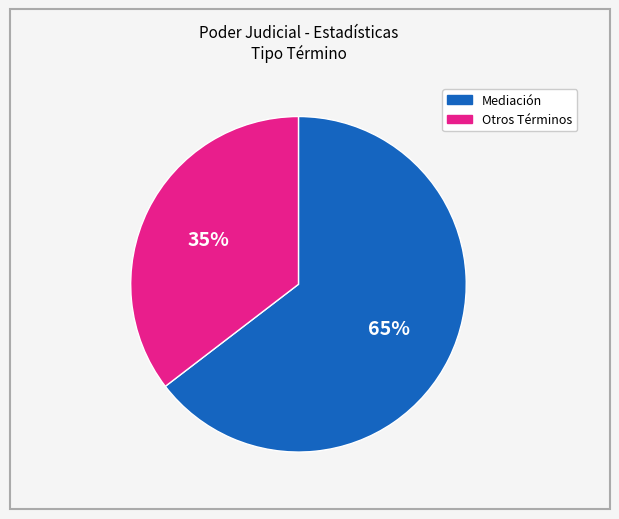

To the nearest percent, what is the average slice percentage?

50%